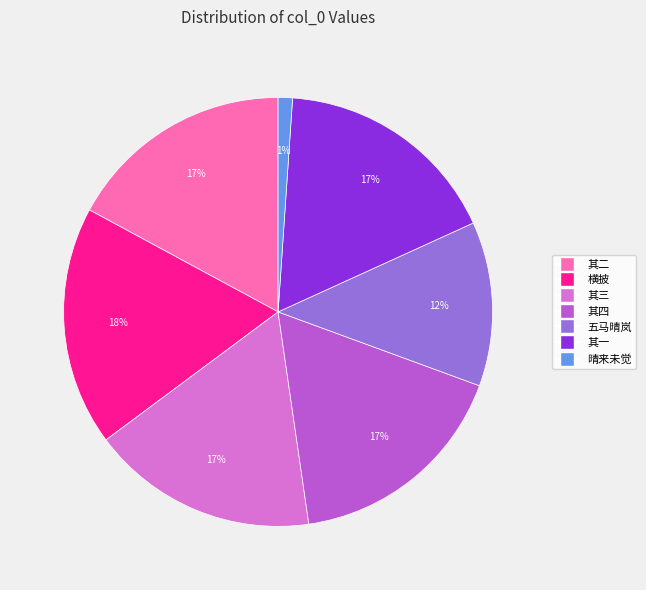

To the nearest percent, what is the average slice percentage?

14%